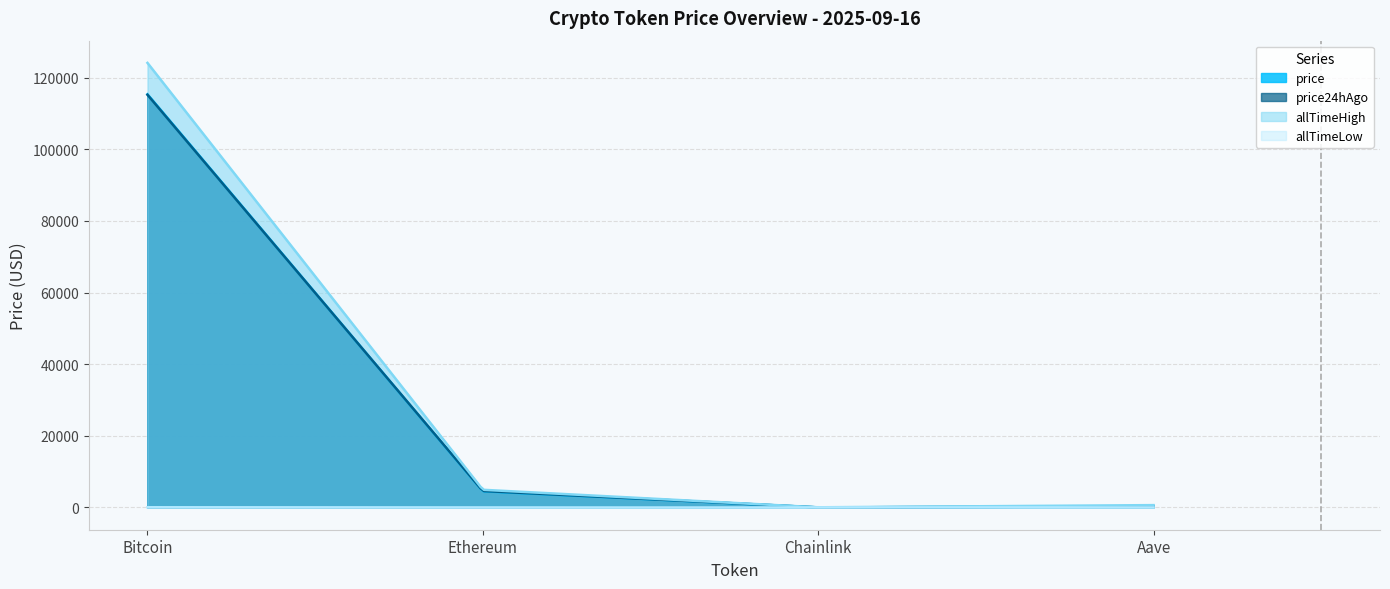

How many lines are shown in the chart?

4